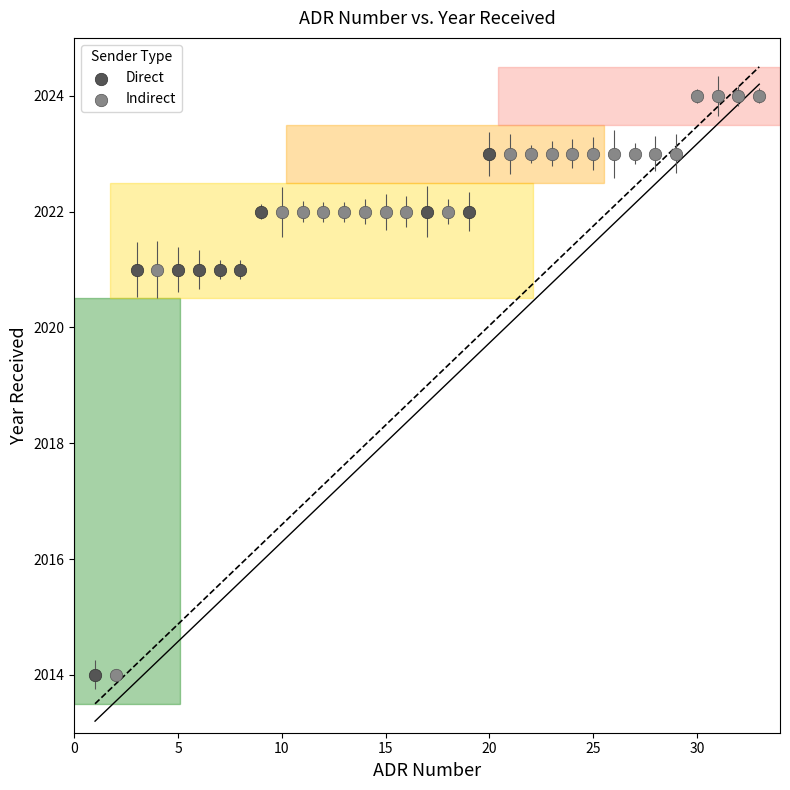

Which series has the widest spread of Y values?

Indirect